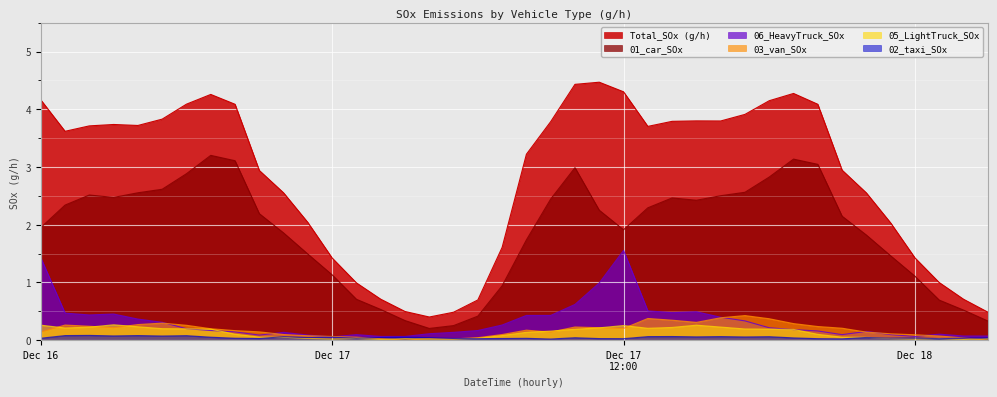

Which series has the largest range (max minus min)?

Total_SOx (g/h)